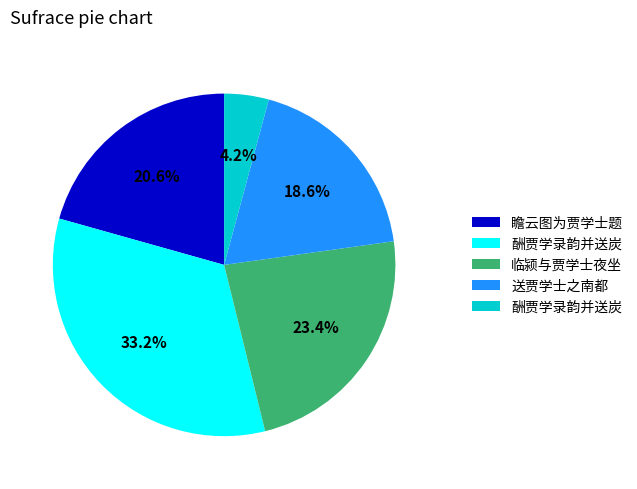

To the nearest percent, what is the difference between the largest and smallest slice percentages?

29%